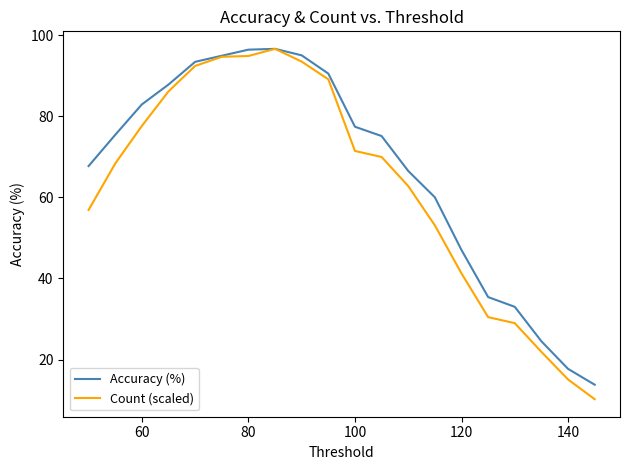

Which series has the widest spread of values?

Count (scaled)